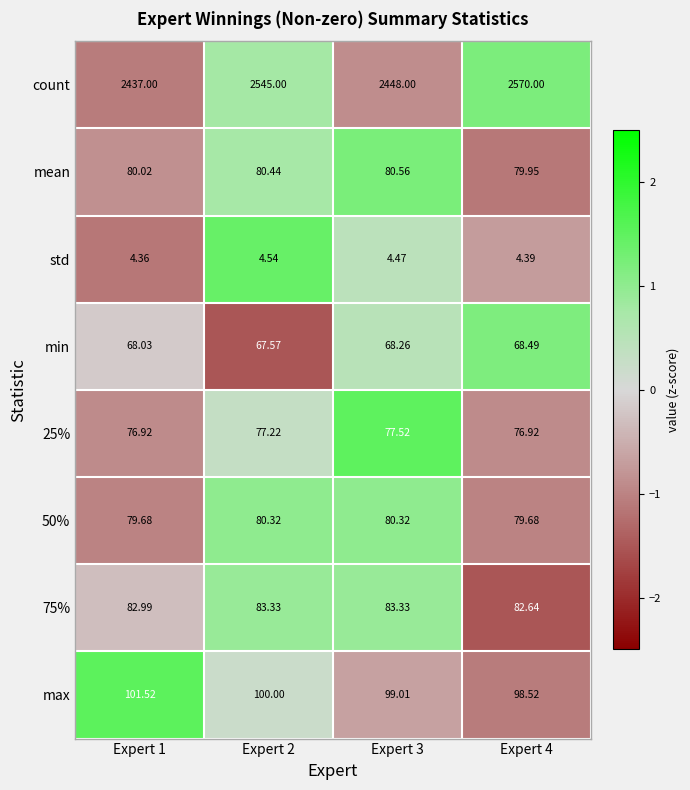

At which category is the sum across all series the highest?

Expert 4